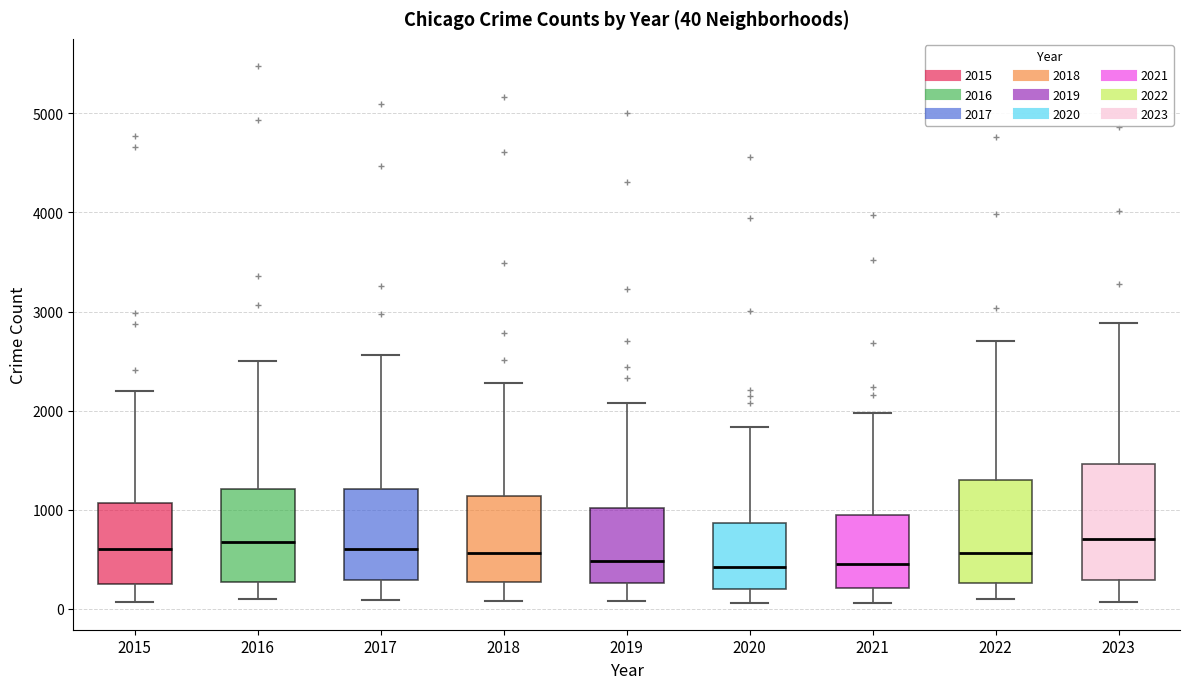

Comparing the boxes themselves (not the whiskers), which one is the tallest?

2023